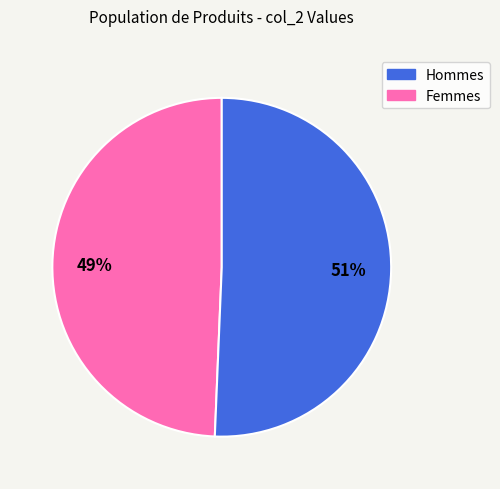

Is there a majority slice in this chart?

Yes